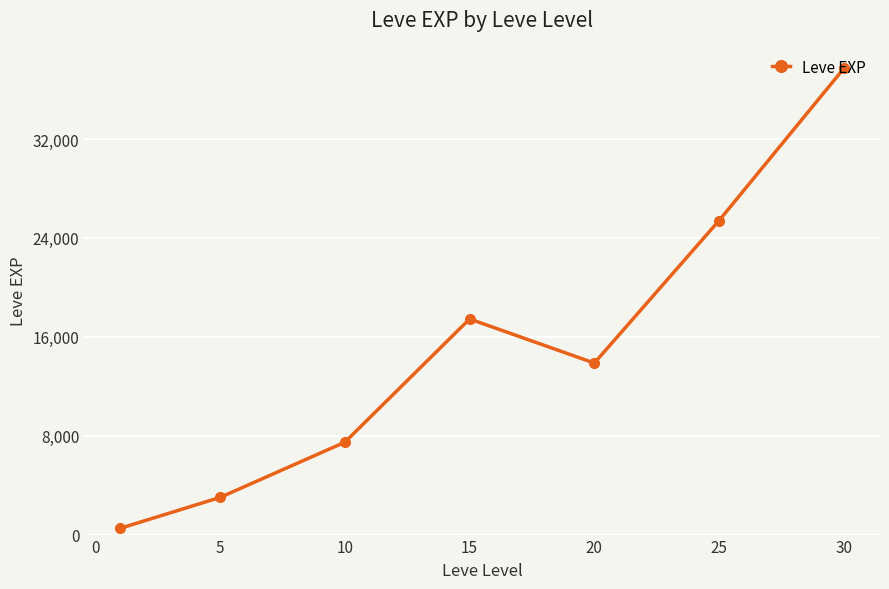

How many interior local valleys (lower than both neighbors) does the data have?

1